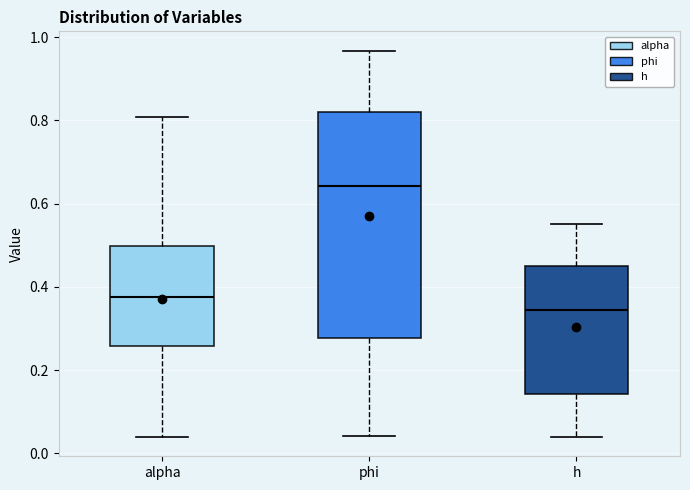

Where does the median line of the box for h sit on the y-axis? The values are not printed on the chart, so give them approximately, as read against the axis.

0.34